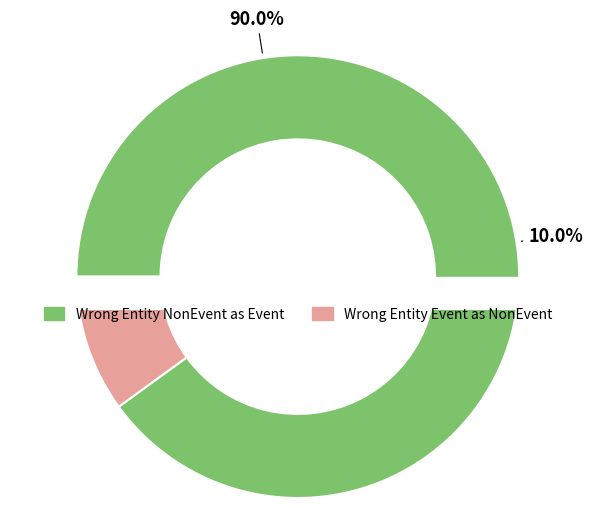

How many slices are in this pie chart?

2